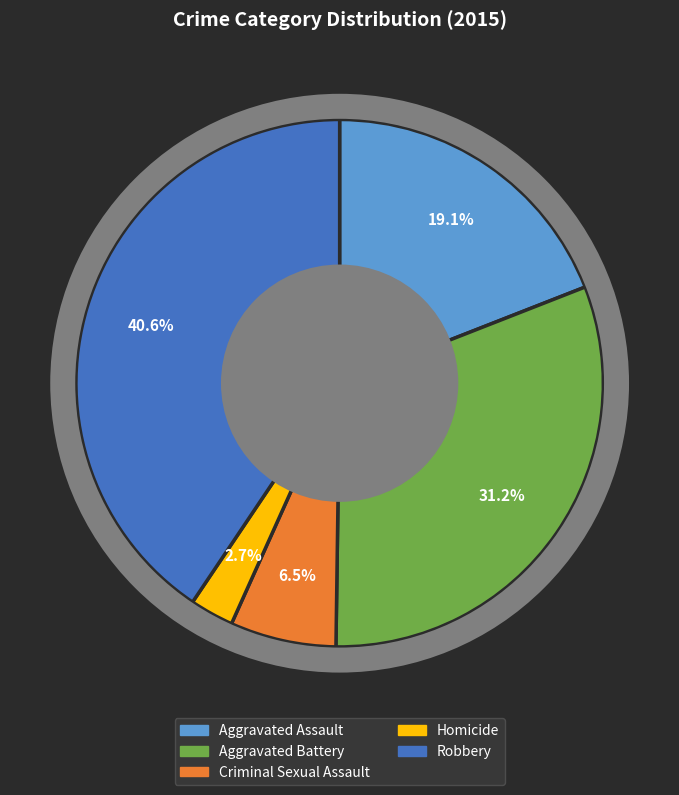

How many segments does this pie chart have?

5